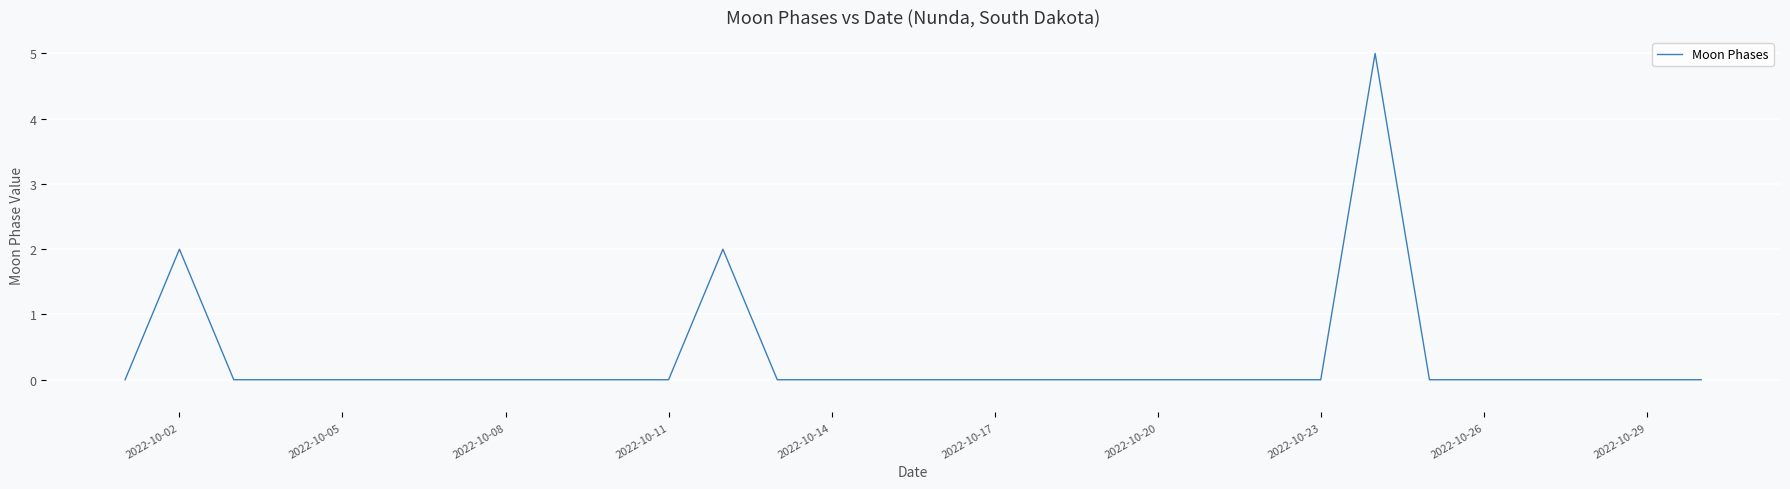

What is the difference between the maximum and minimum values?

5